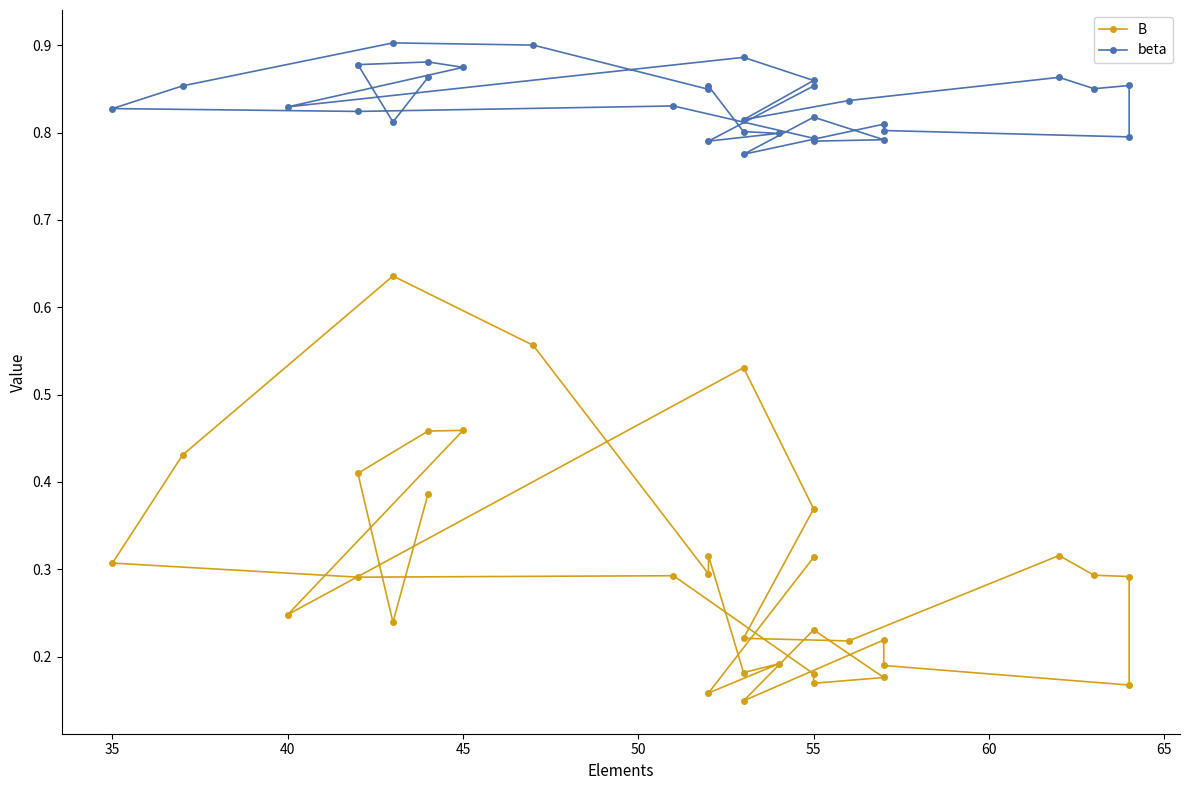

True or false: B and beta cross at least once.

False